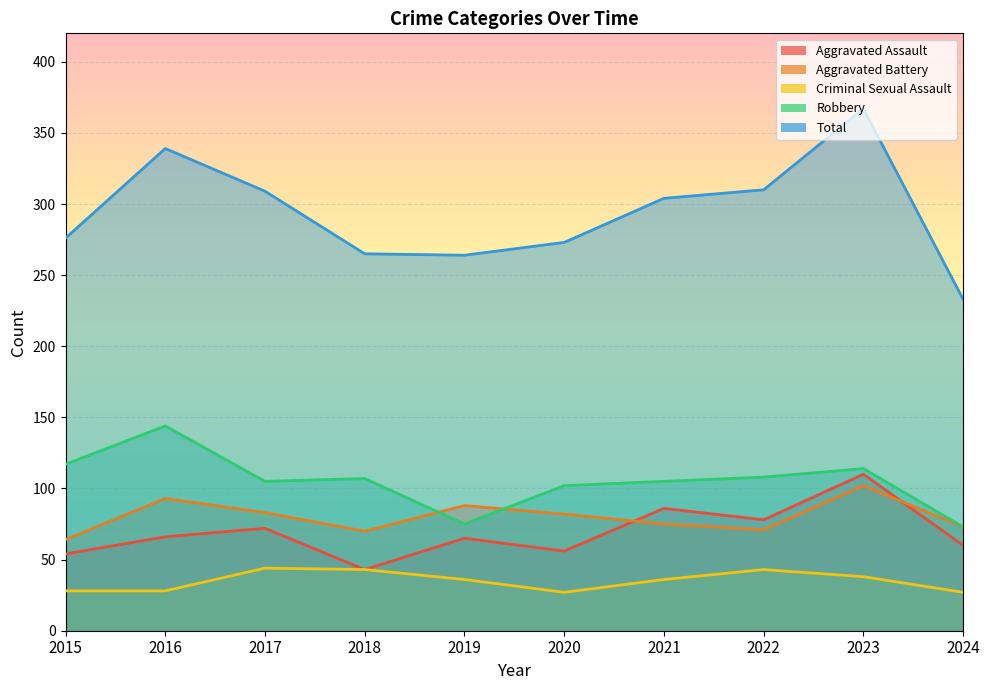

Between which two adjacent categories do Aggravated Battery and Aggravated Assault first intersect?

2020 and 2021